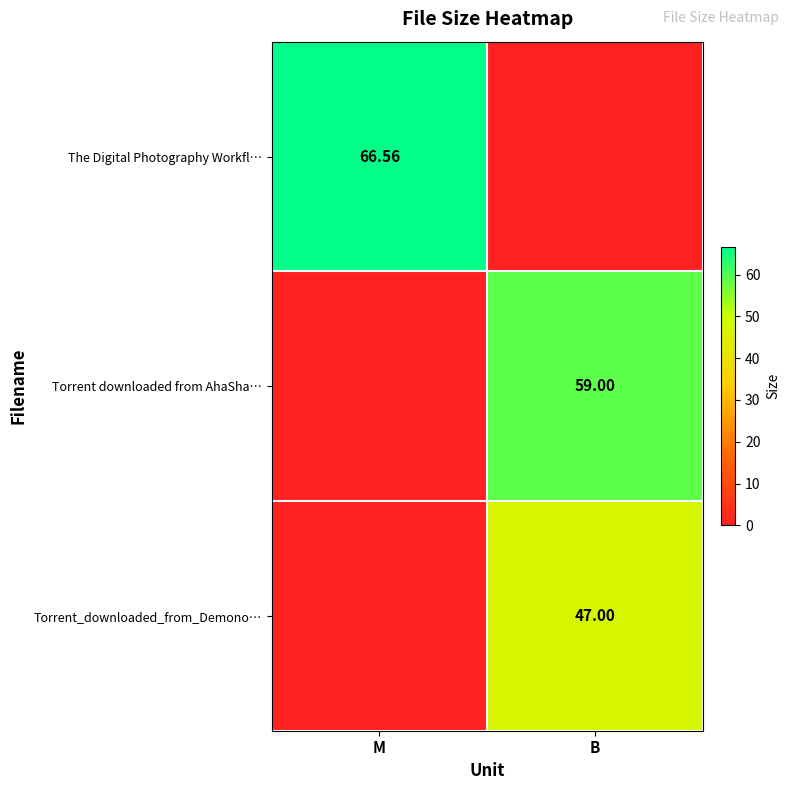

What is the sum of the Torrent downloaded from AhaSha… values at B and M?

59.0